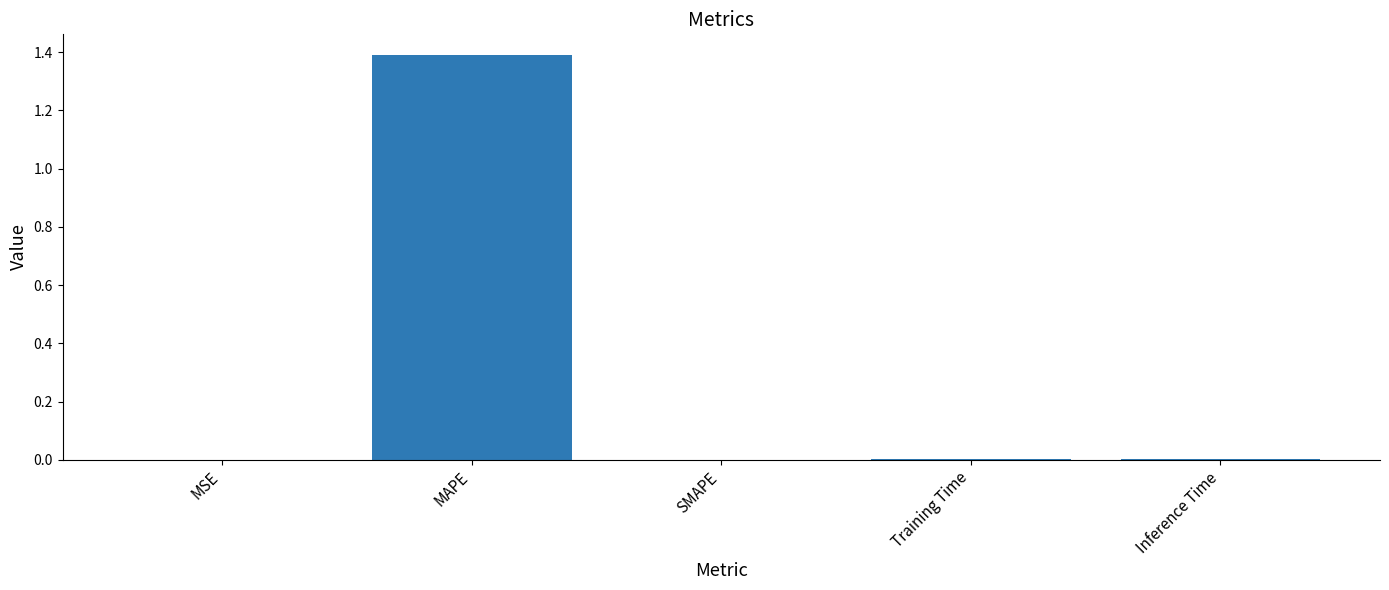

Count the number of categories in the chart.

5